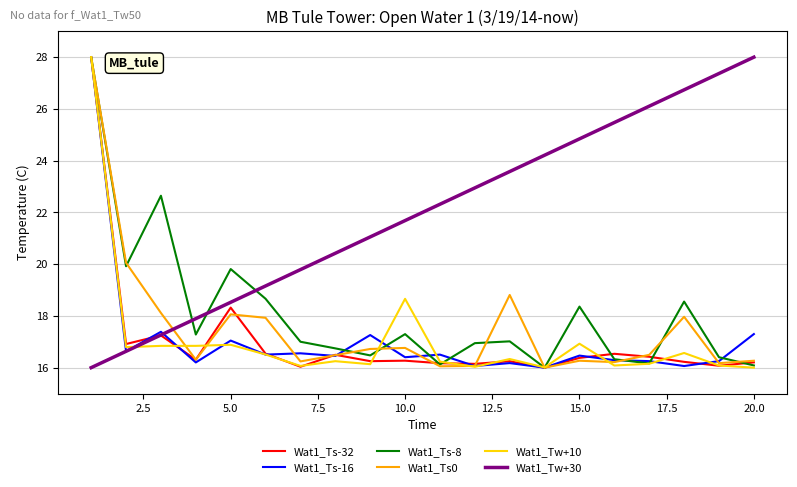

How many intersections are there between Wat1_Tw+30 and Wat1_Ts0?

1